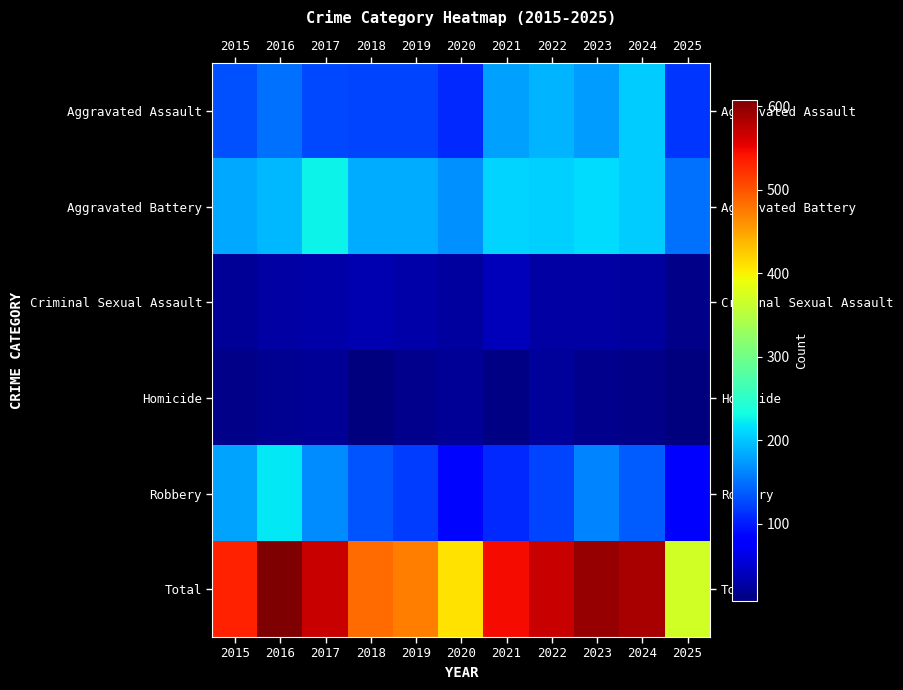

Reading left to right, extract all data points from this chart.

Aggravated Assault: 2015=132	2016=149	2017=126	2018=124	2019=124	2020=108	2021=179	2022=190	2023=176	2024=203	2025=115
Aggravated Battery: 2015=183	2016=193	2017=226	2018=184	2019=184	2020=168	2021=208	2022=205	2023=214	2024=203	2025=150
Criminal Sexual Assault: 2015=21	2016=28	2017=31	2018=35	2019=30	2020=25	2021=39	2022=27	2023=27	2024=26	2025=15
Homicide: 2015=15	2016=18	2017=20	2018=8	2019=16	2020=22	2021=12	2022=24	2023=16	2024=15	2025=8
Robbery: 2015=180	2016=220	2017=166	2018=134	2019=120	2020=87	2021=108	2022=123	2023=161	2024=138	2025=83
Total: 2015=531	2016=608	2017=569	2018=485	2019=474	2020=410	2021=546	2022=569	2023=594	2024=585	2025=371